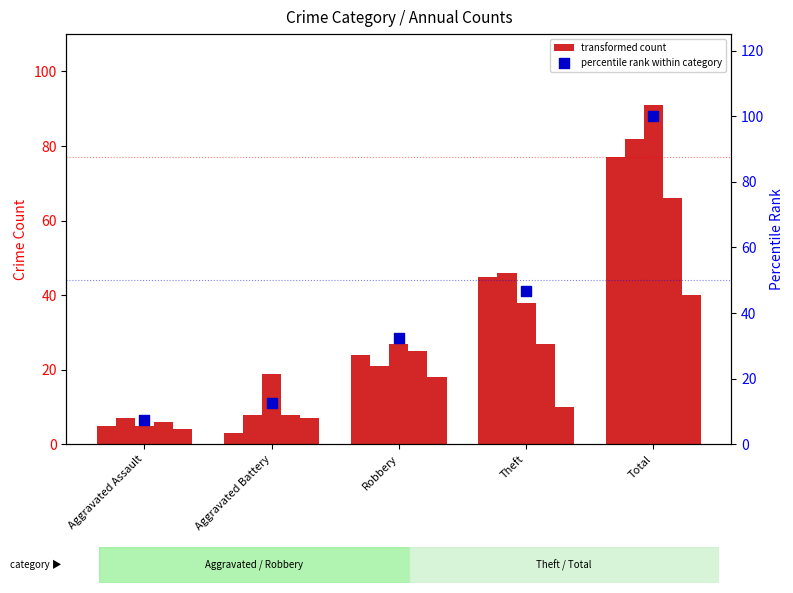

Which series has the largest total across all categories?

percentile rank within category